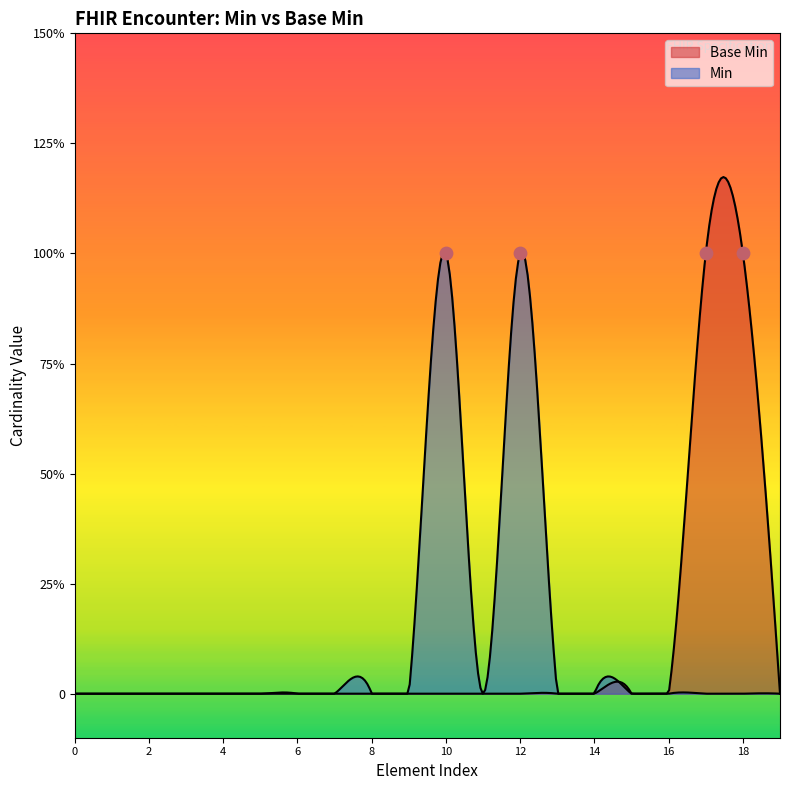

Which has a higher value, Encounter.episodeOfCare or Encounter.class?

Encounter.episodeOfCare